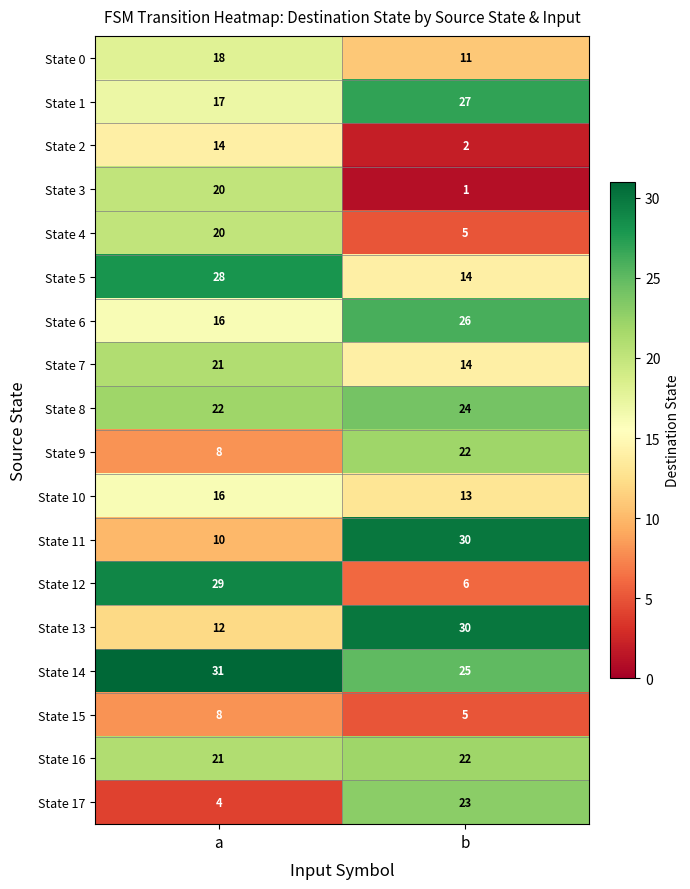

Which category has the highest value in the State 0 series?

a